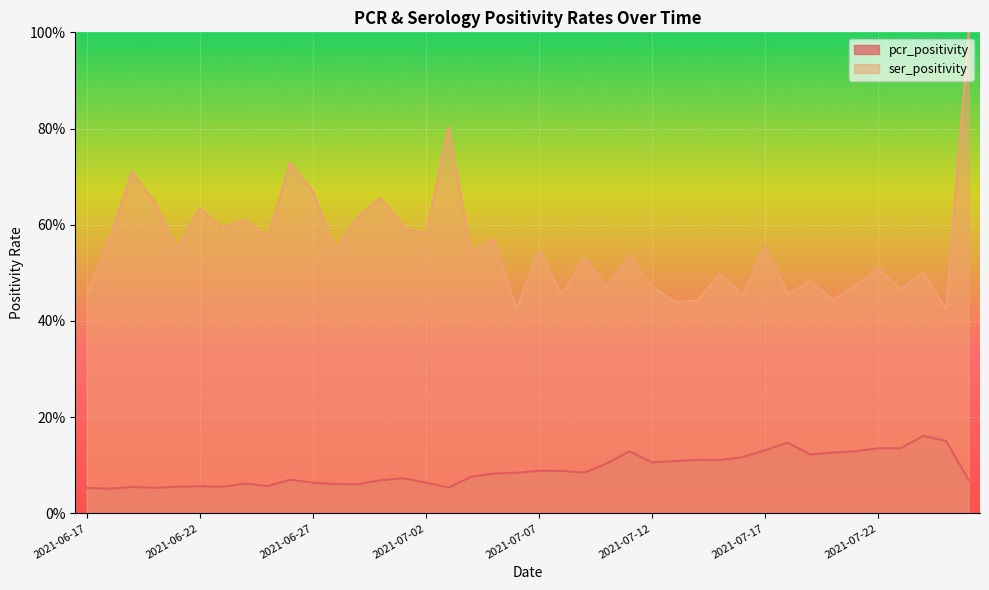

Is it true that pcr_positivity equals 0.1 at 2021-06-17?

False